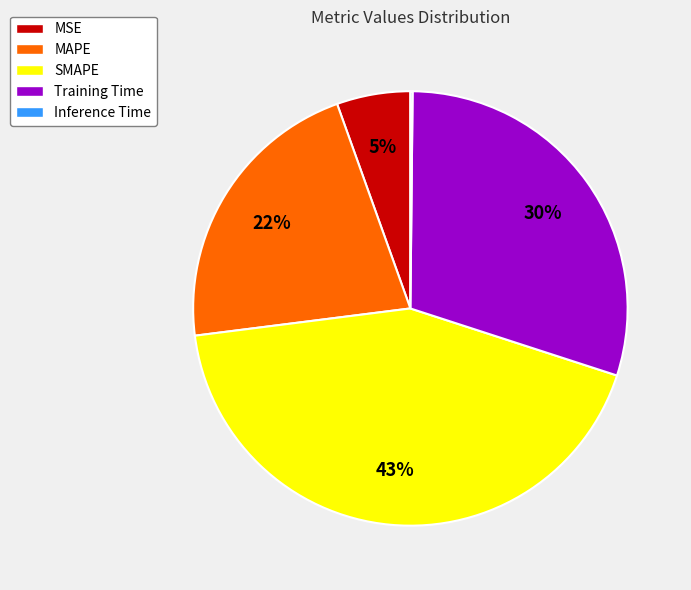

Is it true that Training Time is 30% of the pie?

True